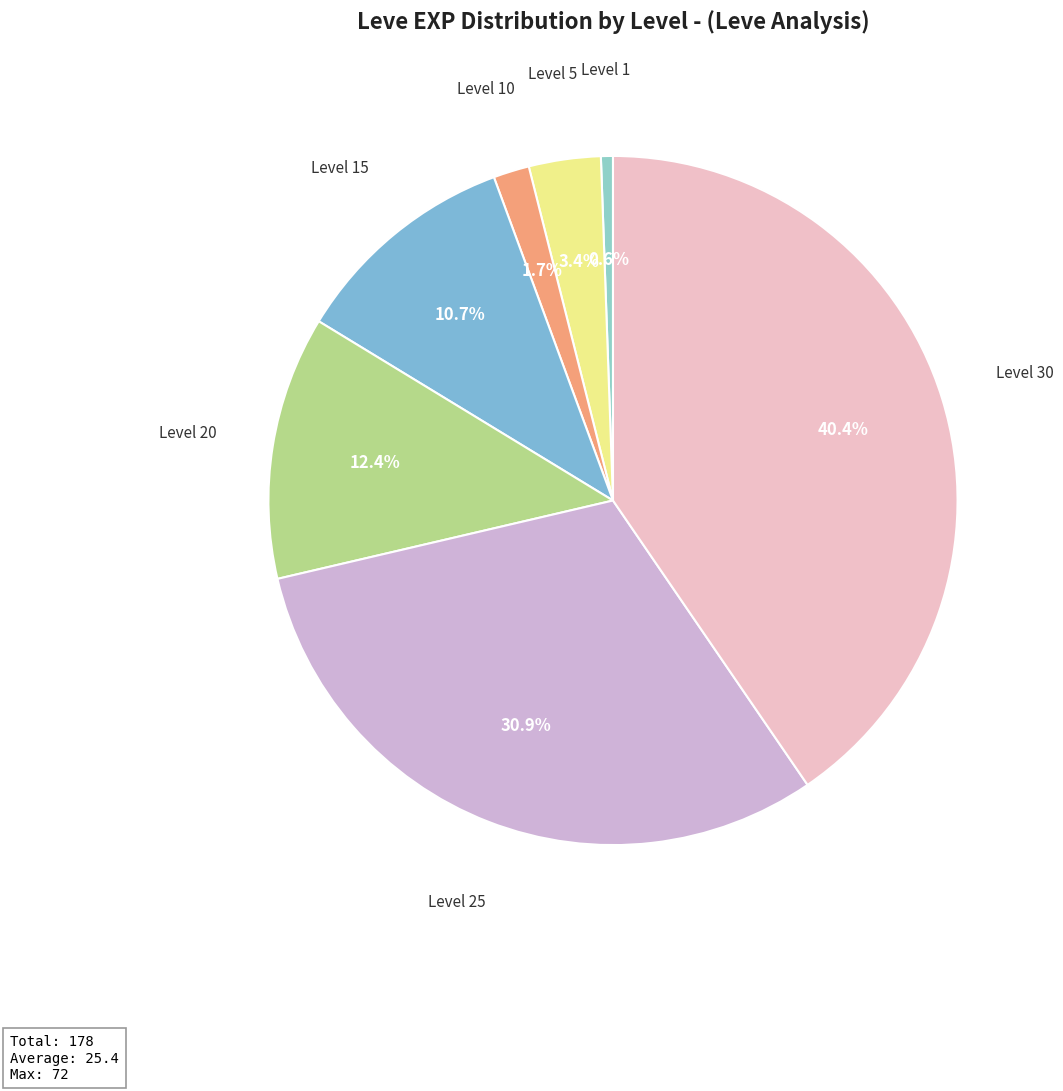

Does any single category account for the majority?

No